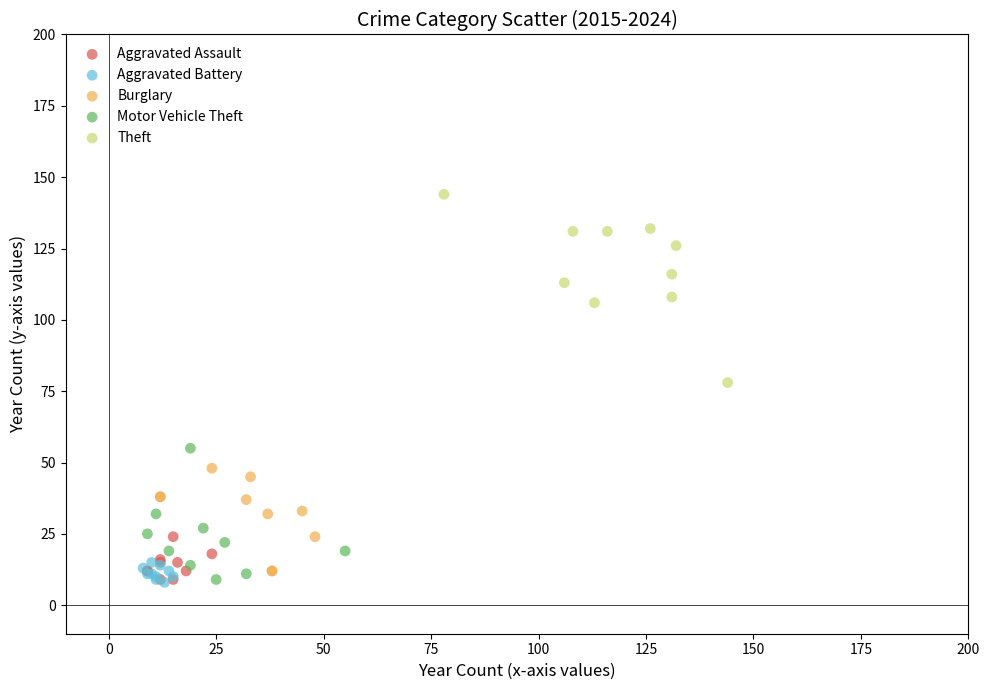

Which series contains the highest Y value?

Theft